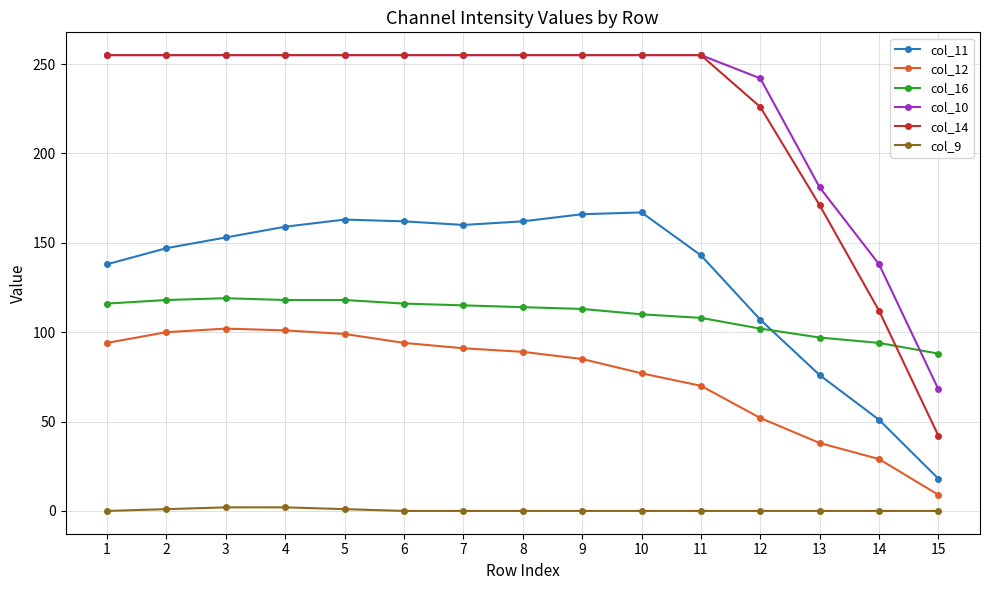

The col_10 series shows 69 at 14. True or false?

False